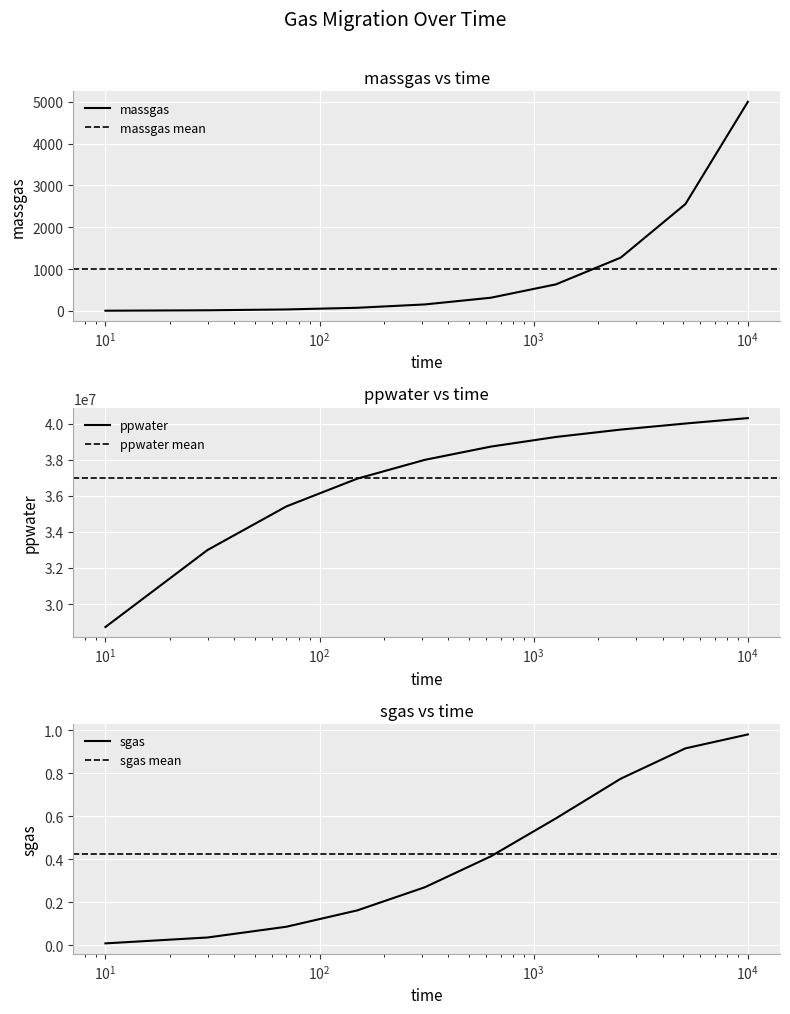

Which category has the highest value across all series?

10000